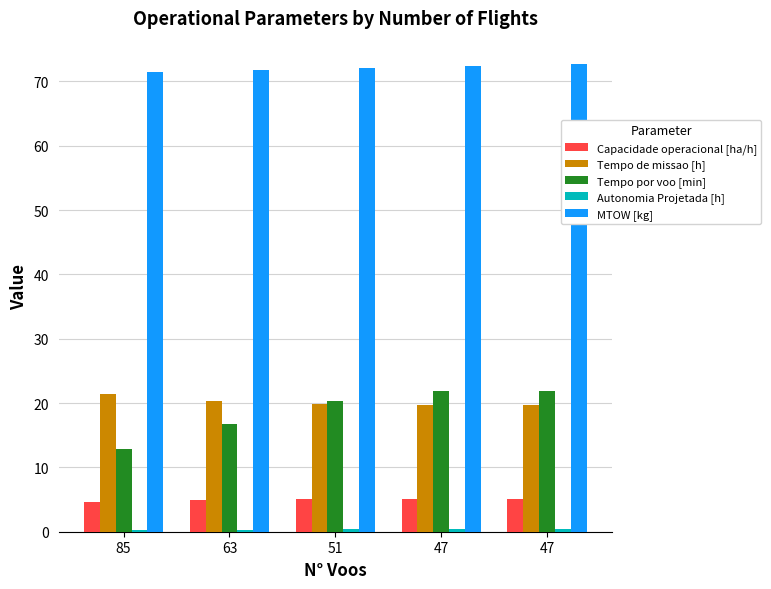

How many series are shown in this chart?

5